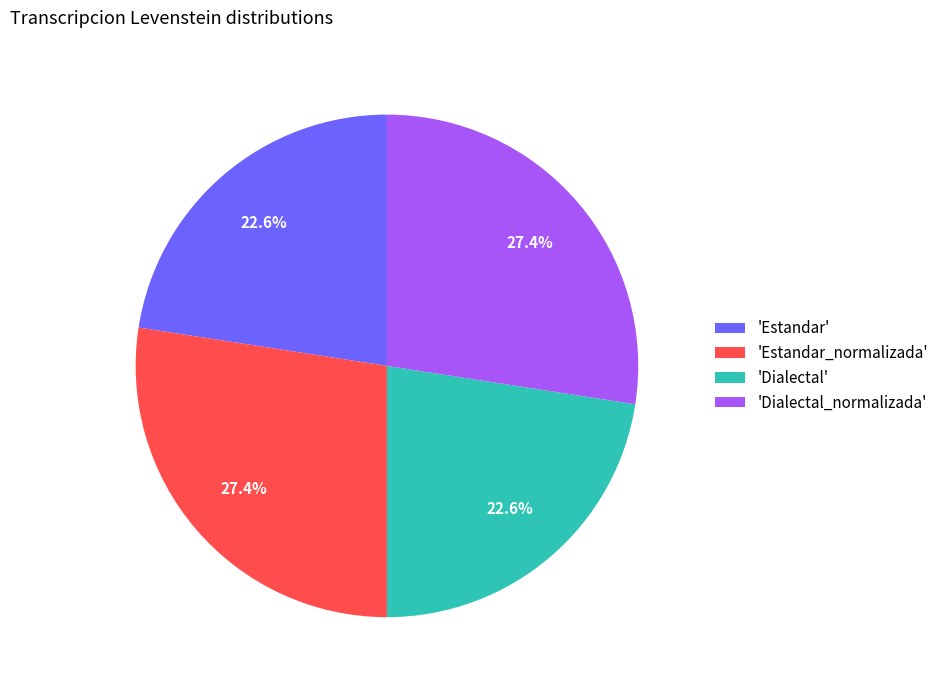

Is there any slice that represents more than half of the pie?

No